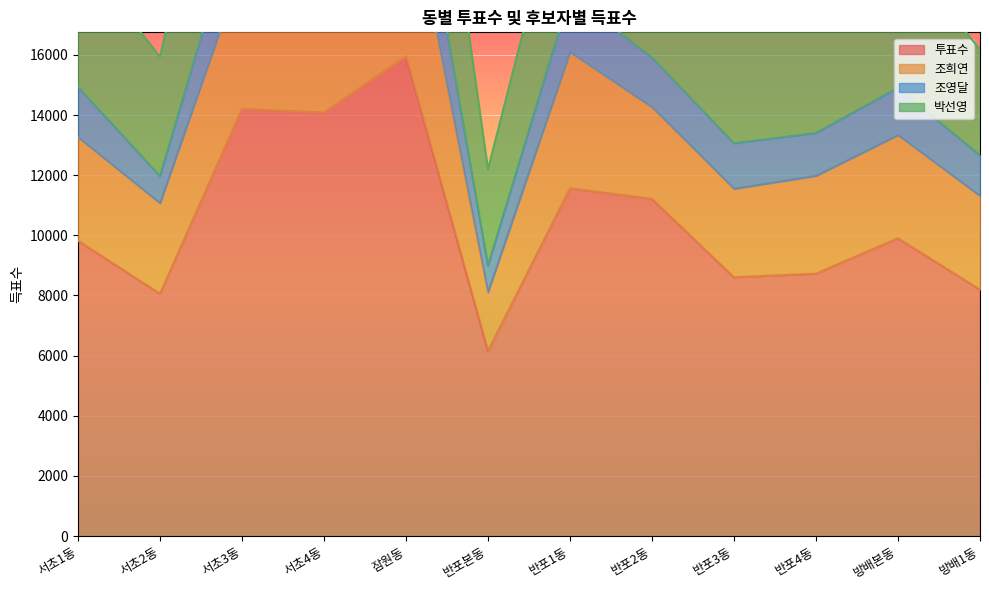

Is the value of 조희연 at 서초1동 greater than the value of 조영달 at 반포3동?

Yes